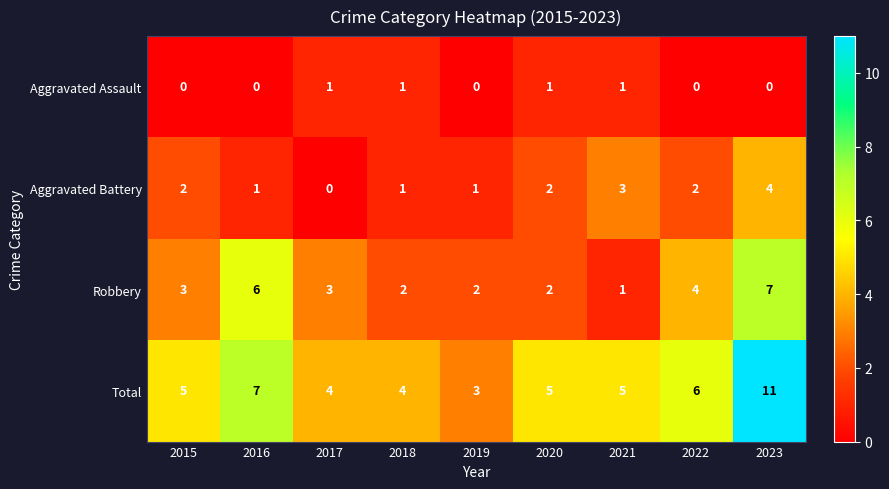

Is the value of Robbery at 2022 greater than the value of Aggravated Battery at 2016?

Yes